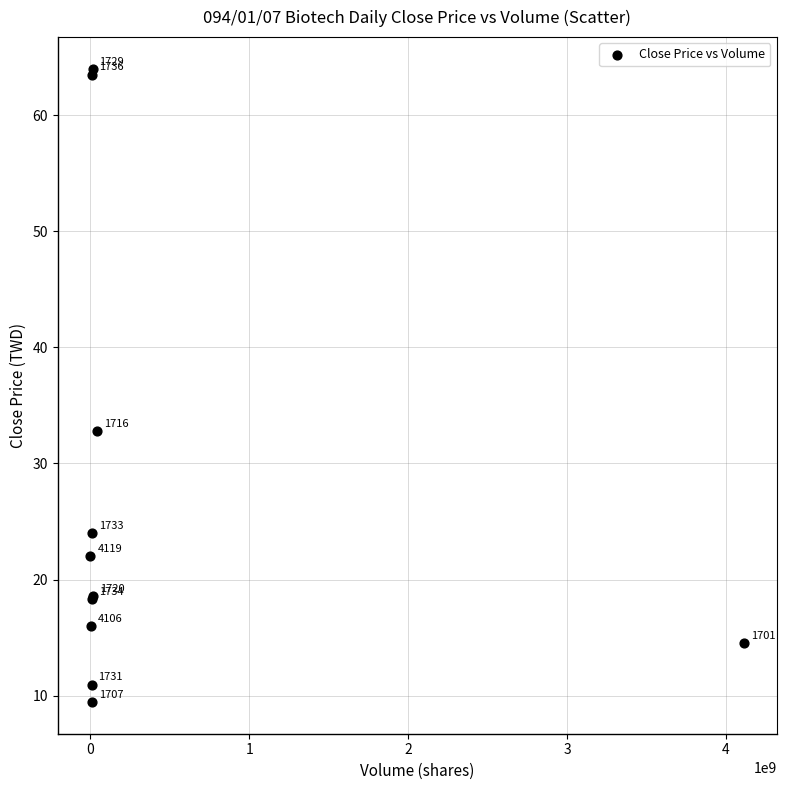

What Y value in the scatter plot is closest to 36?

32.8